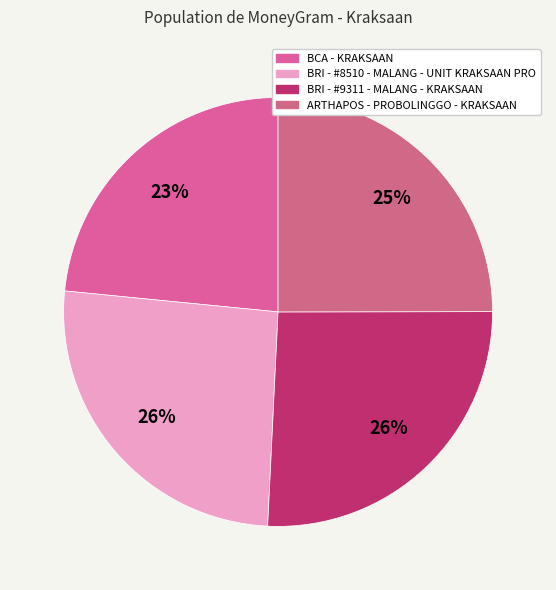

What is the change in value from BCA - KRAKSAAN to ARTHAPOS - PROBOLINGGO - KRAKSAAN?

+4368996